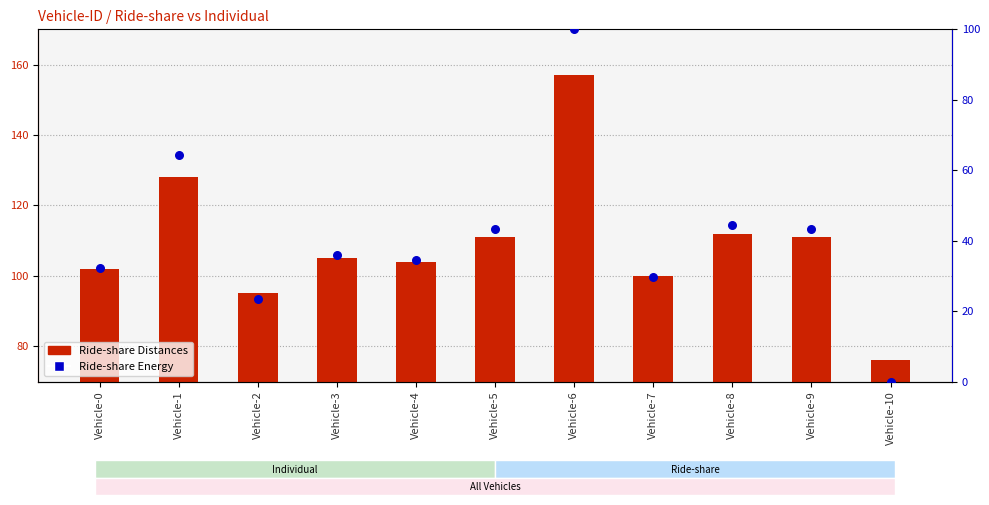

Which series contains the highest Y value?

Ride-share Distances